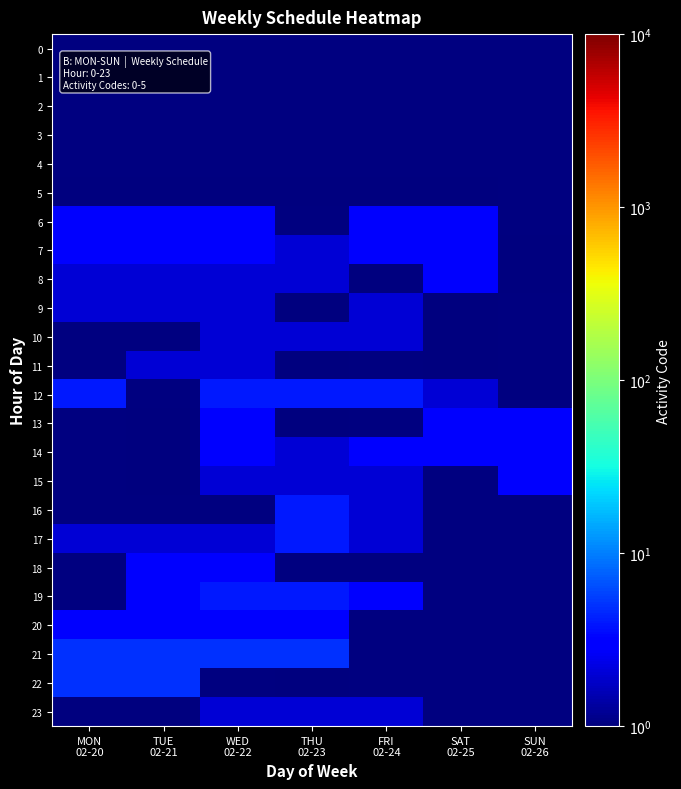

At how many categories does at least one series exceed 4?

4